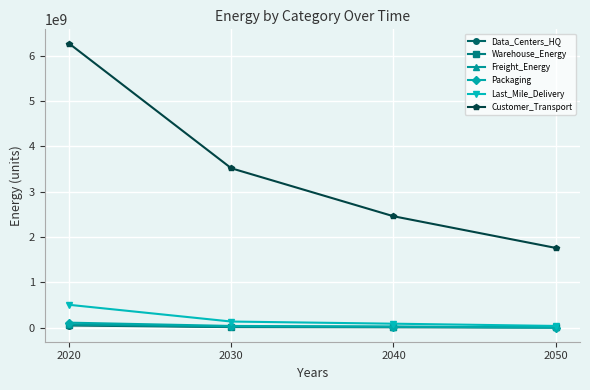

Which series changed the most between 2020 and 2050?

Customer_Transport